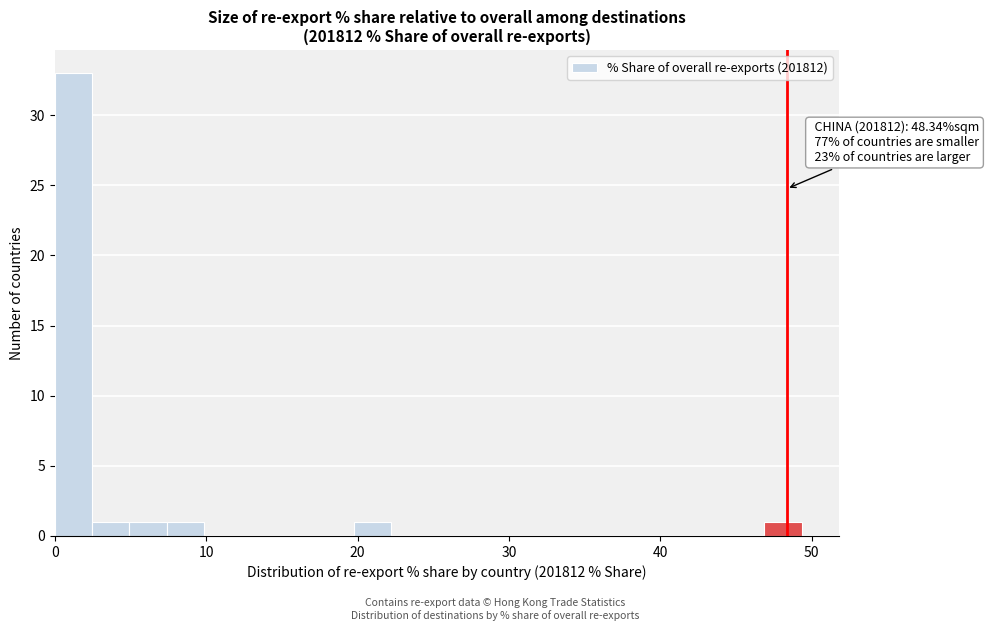

Read against the x-axis, roughly where is the centre of the tallest bar?

1